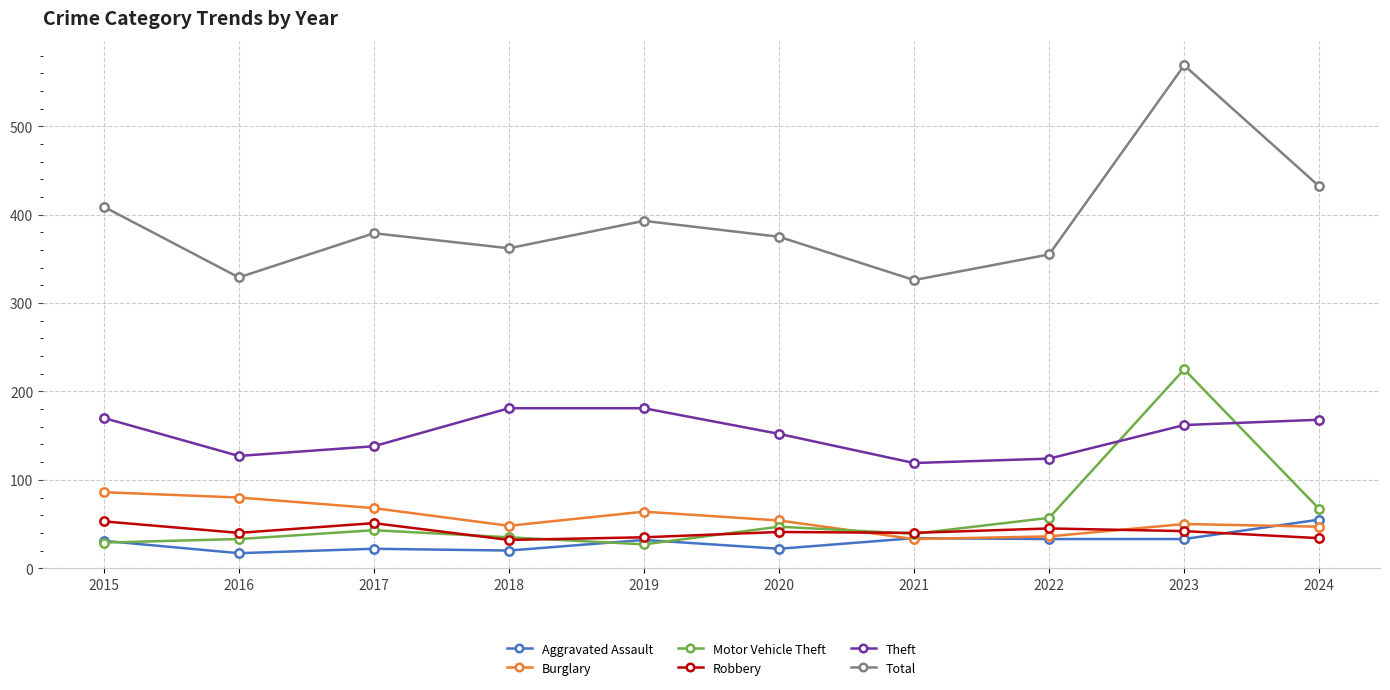

What is the sum of all Robbery values?

413